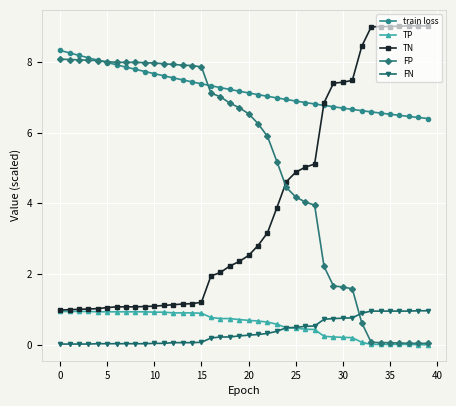

Does the chart display data point markers on the line(s)?

Yes